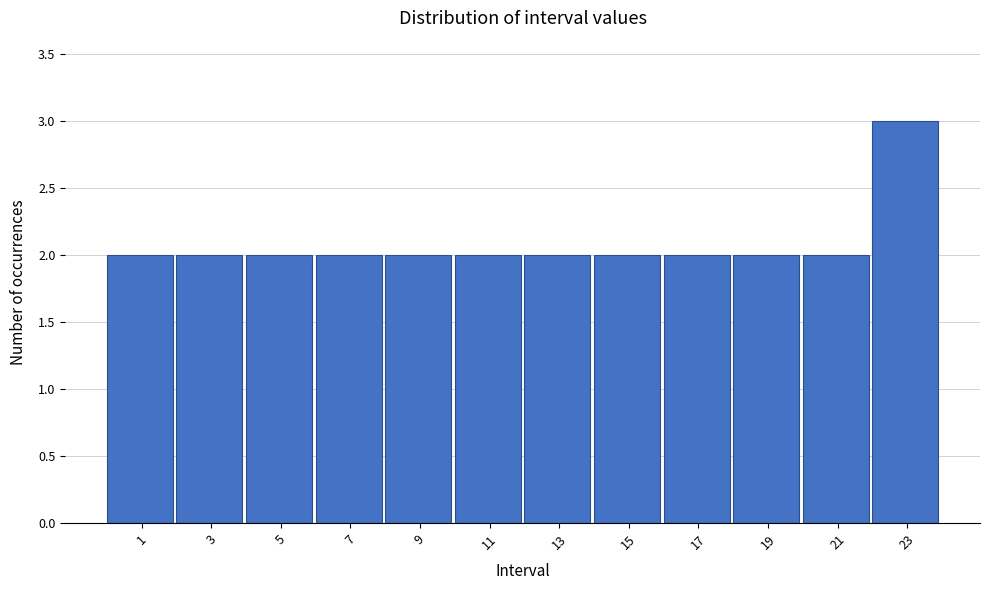

Which range on the x-axis has the tallest bar?

22 to 24